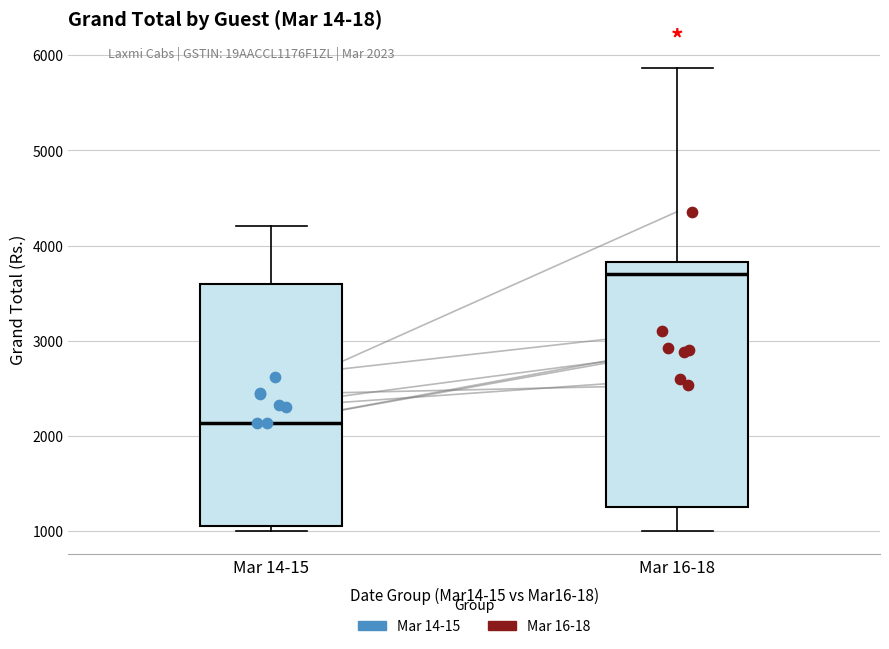

Reading left to right, read every box against the y-axis: the position of its median line, the range the box covers, and the ends of its whiskers. The values are not printed on the chart, so give them approximately, as read against the axis.

Mar 14-15: median 2100, box 1000 to 3600, whiskers 1000 (just below the box's lower edge) to 4200
Mar 16-18: median 3700, box 1300 to 3800, whiskers 1000 to 5900